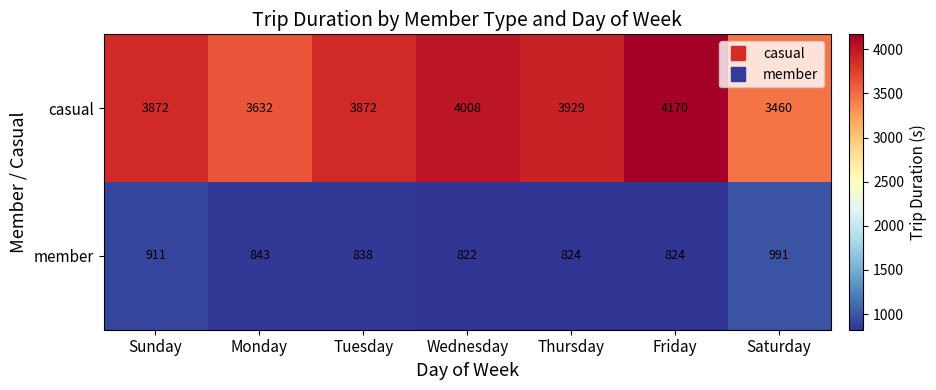

Rank the series by their average value, from lowest to highest.

member, casual